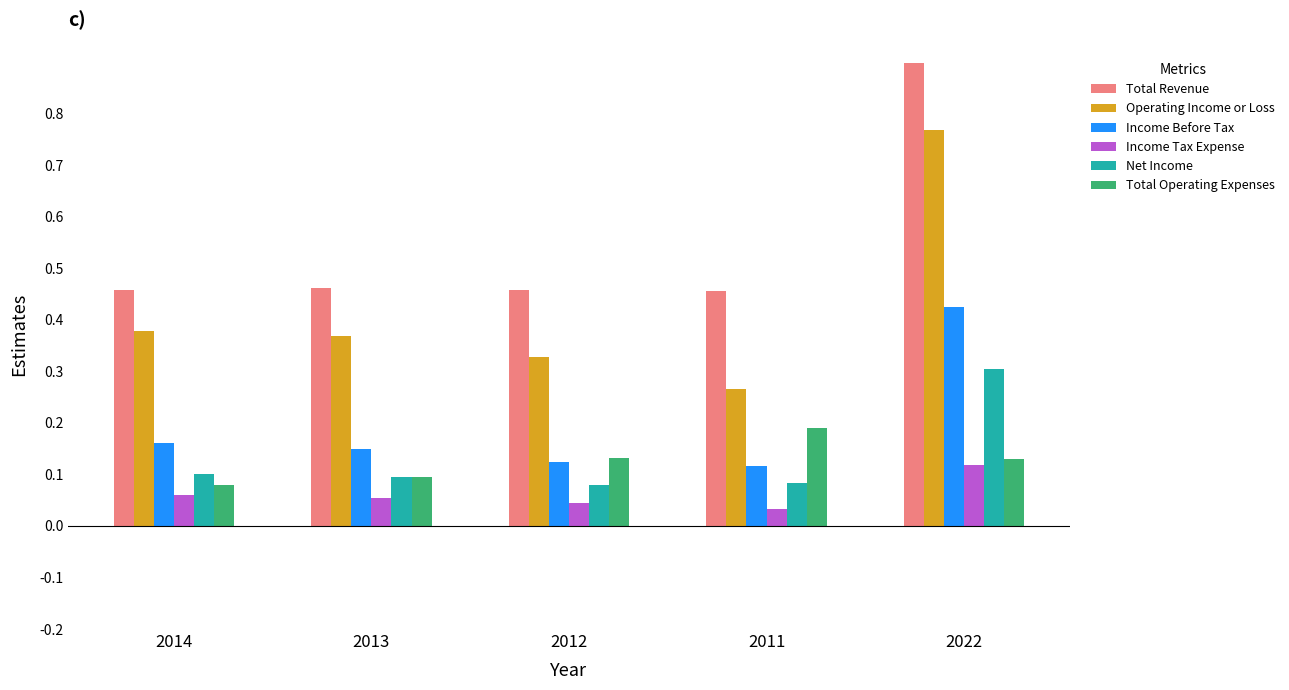

Is the value of Total Operating Expenses at 2022 greater than the value of Income Tax Expense at 2022?

Yes